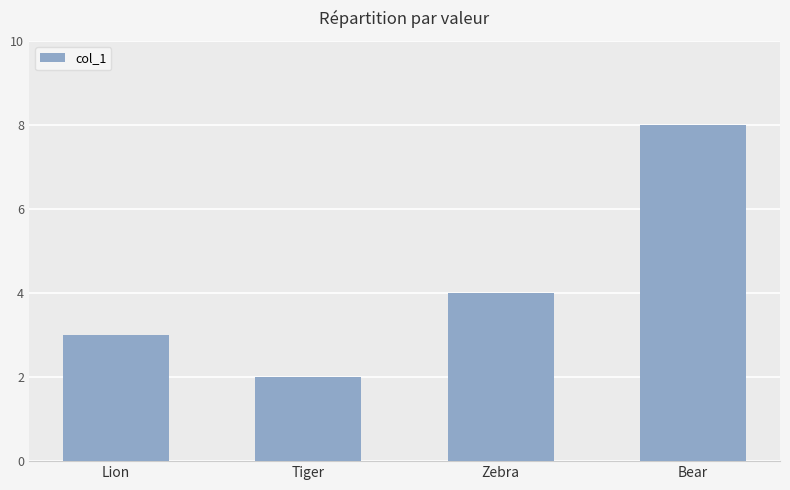

The value at Zebra is 2. True or false?

False